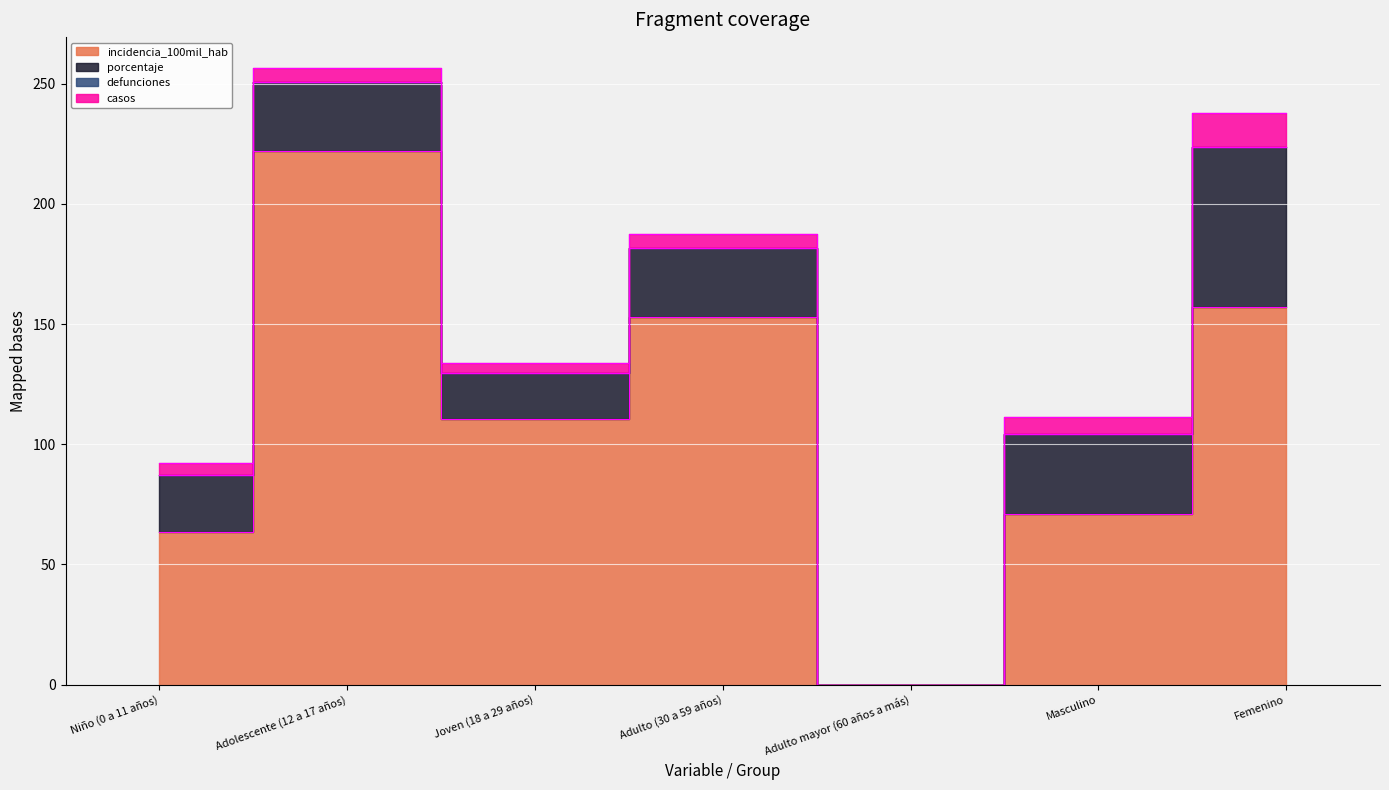

Which series changed the most between Adulto (30 a 59 años) and Adulto mayor (60 años a más)?

incidencia_100mil_hab